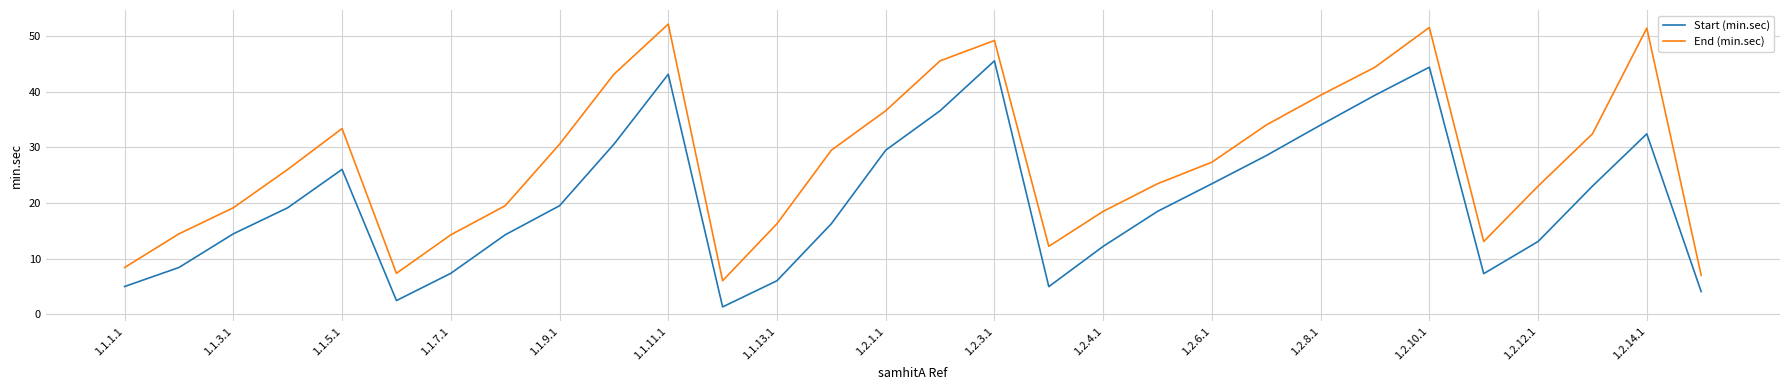

True or false: Start (min.sec) and End (min.sec) intersect in this chart.

False